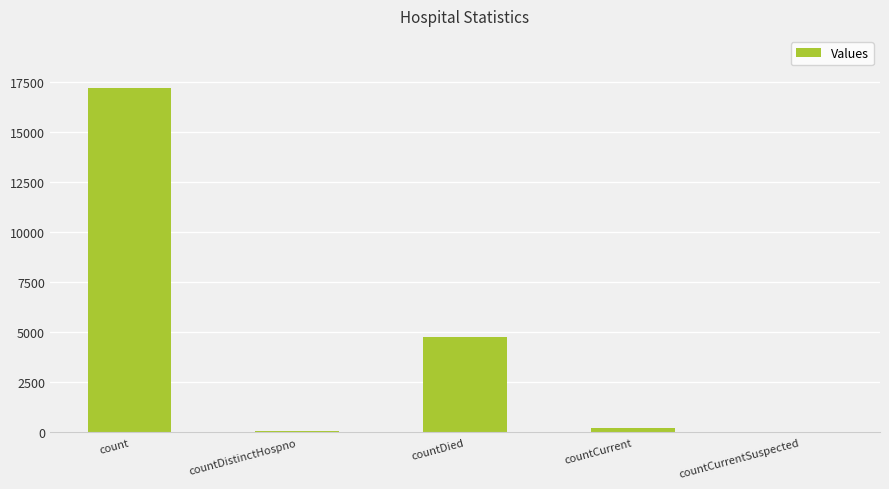

At which category does the chart reach its peak across all series?

count